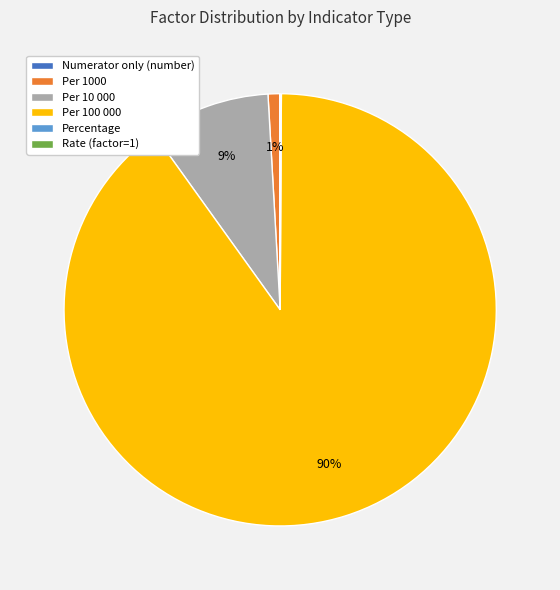

Does any single category account for the majority?

Yes